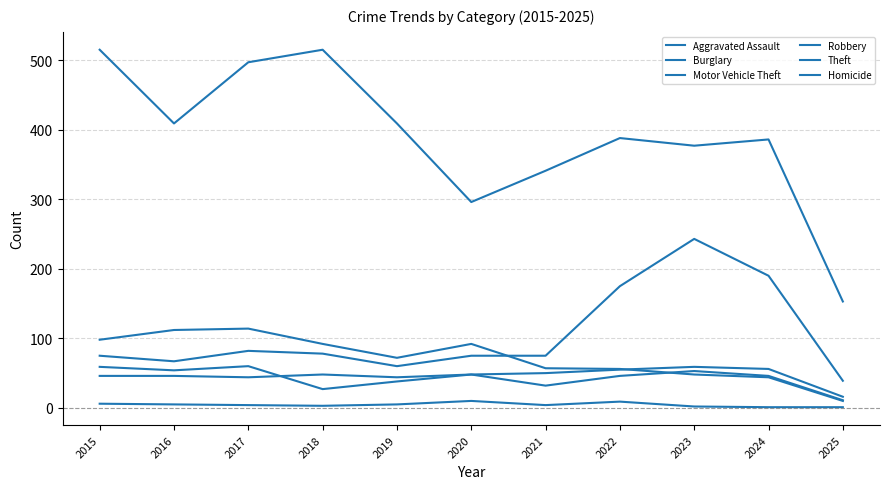

Does the chart display data point markers on the line(s)?

No